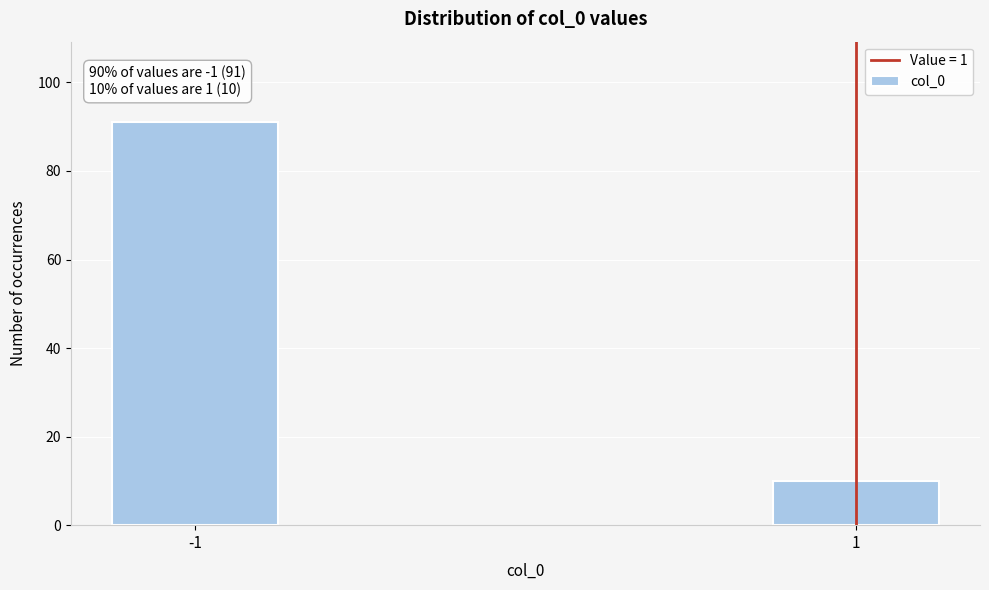

Reading left to right, transcribe all the data shown in this chart.

91	10